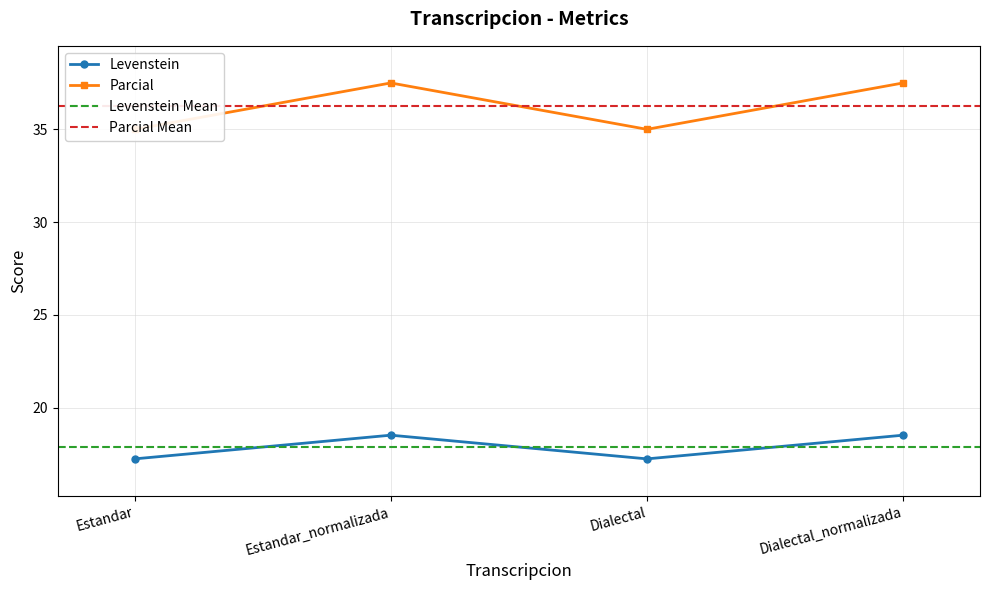

What is the average value of the Levenstein series?

17.9